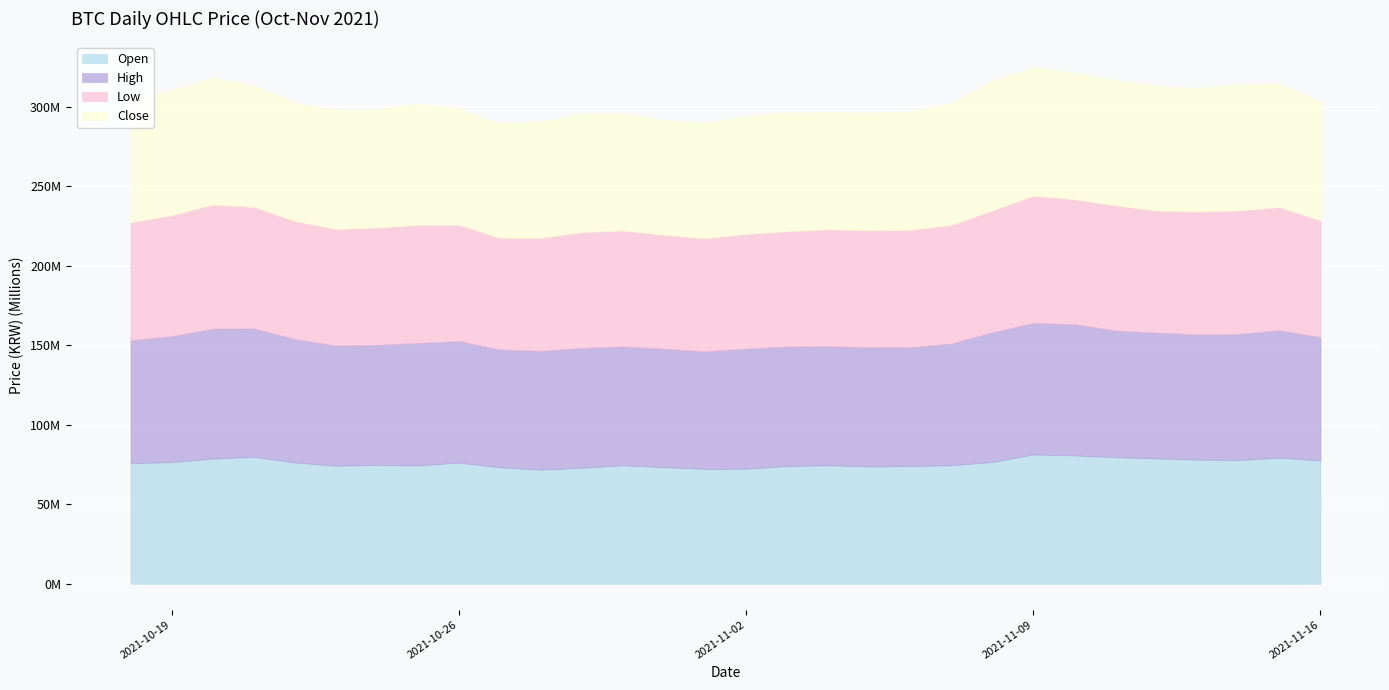

Is it true that low equals 22319407 at 2021-10-25?

False